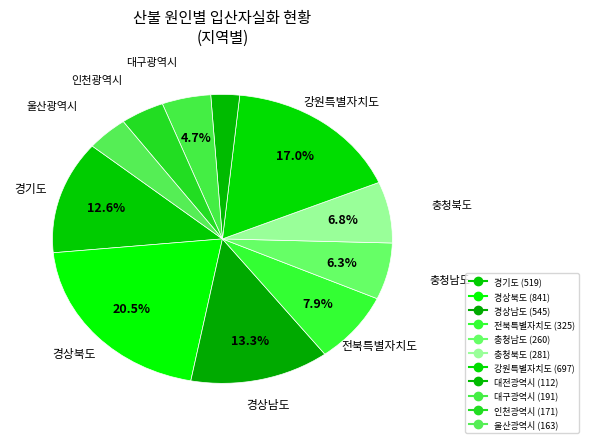

Is it true that 대전광역시 is 3% of the pie?

True